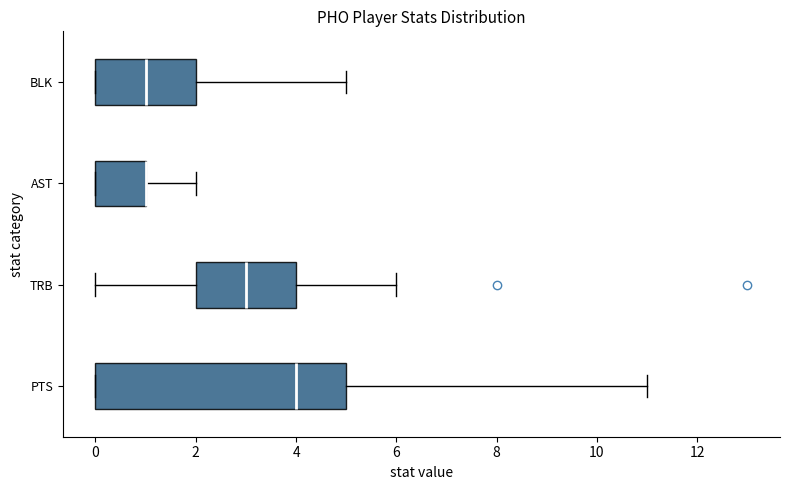

Reading bottom to top, read every box against the x-axis: the position of its median line, the range the box covers, and the ends of its whiskers. The values are not printed on the chart, so give them approximately, as read against the axis.

PTS: median 4, box 0 to 5, whiskers 0 to 11
TRB: median 3, box 2 to 4, whiskers 0 to 6
AST: median 1 (drawn on the box's right edge), box 0 to 1, whiskers 0 to 2
BLK: median 1, box 0 to 2, whiskers 0 to 5